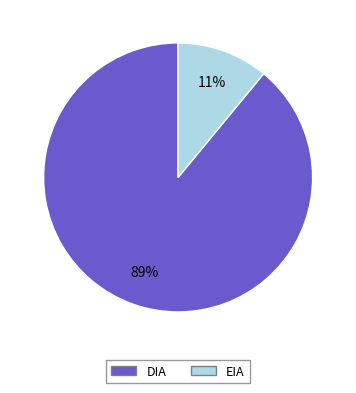

Which category has the smallest portion of the pie?

EIA